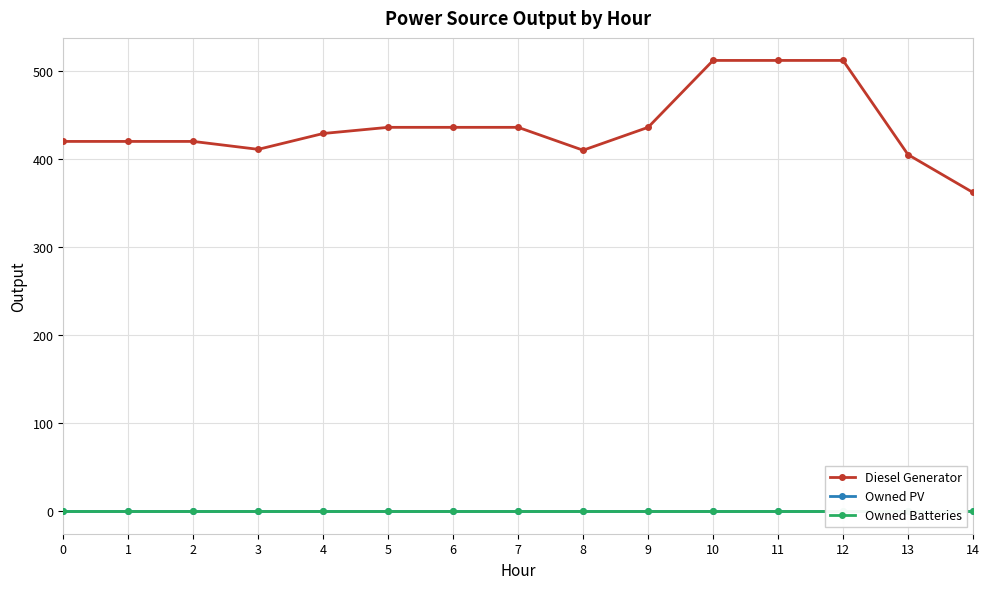

Which has a higher value, 3 or 1?

1